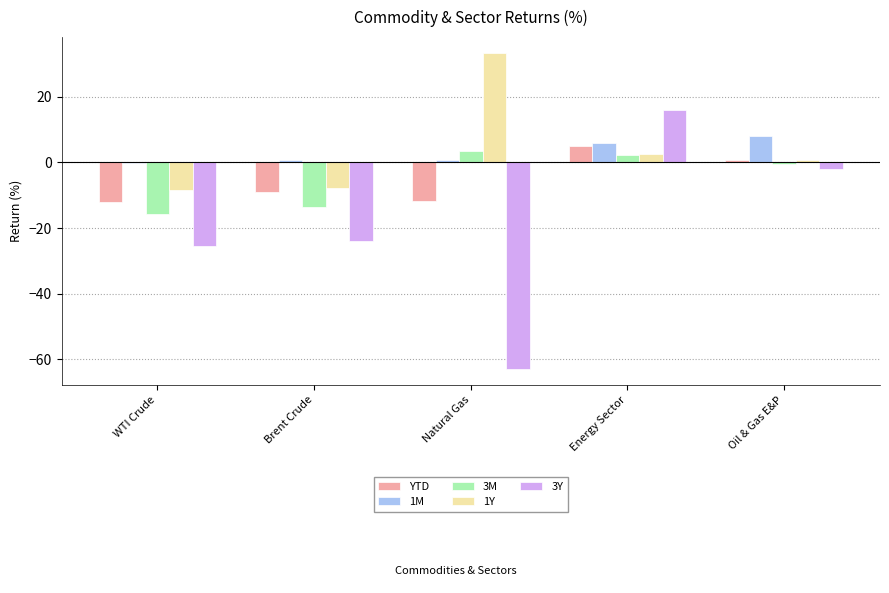

Which series has the largest total across all categories?

1Y